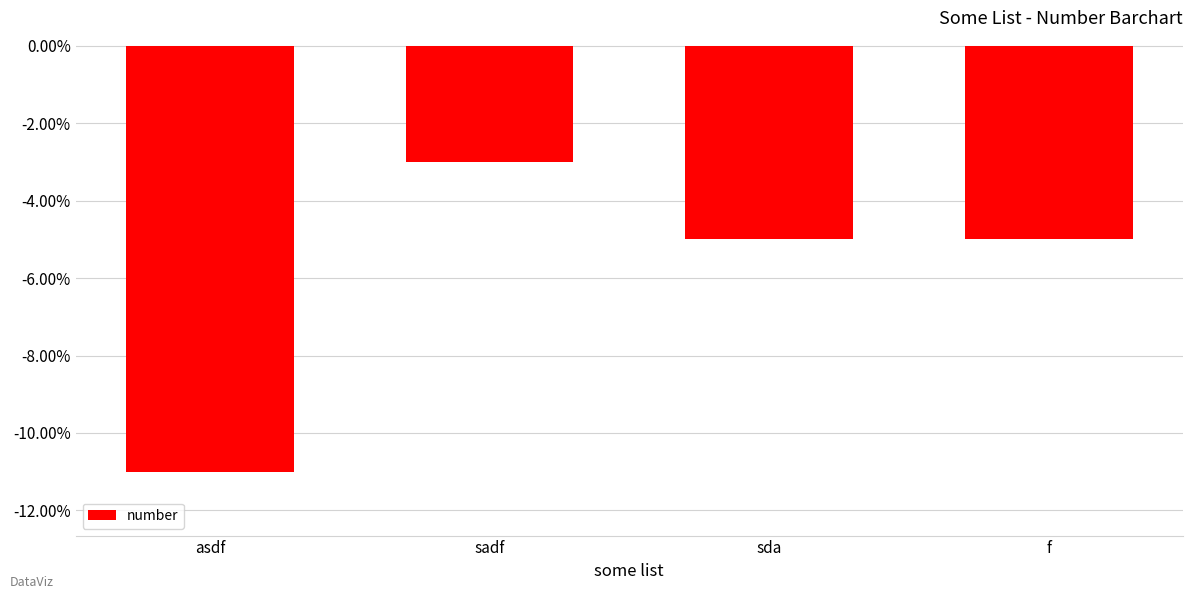

What value does the data have at f?

-5